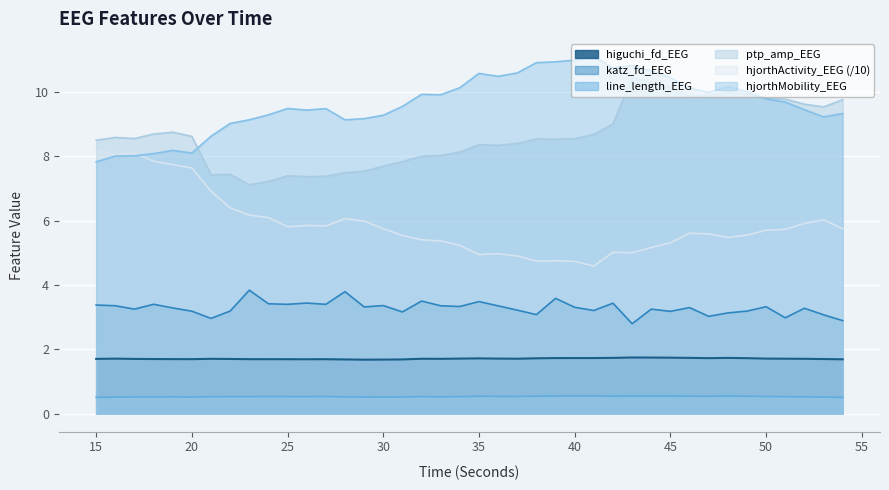

Reading right to left, what are all the values shown in this chart?

higuchi_fd_EEG: 1.7	1.7	1.7	1.7	1.7	1.7	1.7	1.7	1.7	1.7	1.7	1.7	1.7	1.7	1.7	1.7	1.7	1.7	1.7	1.7	1.7	1.7	1.7	1.7	1.7	1.7	1.7	1.7	1.7	1.7	1.7	1.7	1.7	1.7	1.7	1.7	1.7	1.7	1.7	1.7
katz_fd_EEG: 2.9	3.1	3.3	3.0	3.3	3.2	3.1	3.0	3.3	3.2	3.2	2.8	3.4	3.2	3.3	3.6	3.1	3.2	3.4	3.5	3.3	3.4	3.5	3.2	3.4	3.3	3.8	3.4	3.4	3.4	3.4	3.8	3.2	3.0	3.2	3.3	3.4	3.2	3.4	3.4
line_length_EEG: 0.5	0.5	0.5	0.5	0.5	0.5	0.6	0.5	0.5	0.5	0.5	0.5	0.5	0.6	0.6	0.6	0.5	0.5	0.5	0.5	0.5	0.5	0.5	0.5	0.5	0.5	0.5	0.5	0.5	0.5	0.5	0.5	0.5	0.5	0.5	0.5	0.5	0.5	0.5	0.5
ptp_amp_EEG: 9.8	9.5	9.6	9.8	9.8	9.9	10.0	9.9	9.9	10.1	10.3	10.5	9.0	8.7	8.5	8.5	8.5	8.4	8.3	8.4	8.1	8.0	8.0	7.8	7.7	7.5	7.5	7.4	7.4	7.4	7.2	7.1	7.4	7.4	8.6	8.7	8.7	8.5	8.6	8.5
hjorthActivity_EEG: 5.7	6.0	5.9	5.7	5.7	5.5	5.5	5.6	5.6	5.3	5.2	5.0	5.0	4.6	4.7	4.8	4.7	4.9	5.0	4.9	5.2	5.4	5.4	5.5	5.7	6.0	6.1	5.8	5.8	5.8	6.1	6.2	6.4	6.9	7.6	7.7	7.8	8.1	8.0	8.2
hjorthMobility_EEG: 9.3	9.2	9.4	9.7	9.8	10.0	10.2	10.0	10.1	10.4	10.6	10.8	10.7	11.1	11.0	10.9	10.9	10.6	10.5	10.6	10.1	9.9	9.9	9.5	9.3	9.2	9.1	9.5	9.4	9.5	9.3	9.1	9.0	8.6	8.1	8.2	8.1	8.0	8.0	7.8